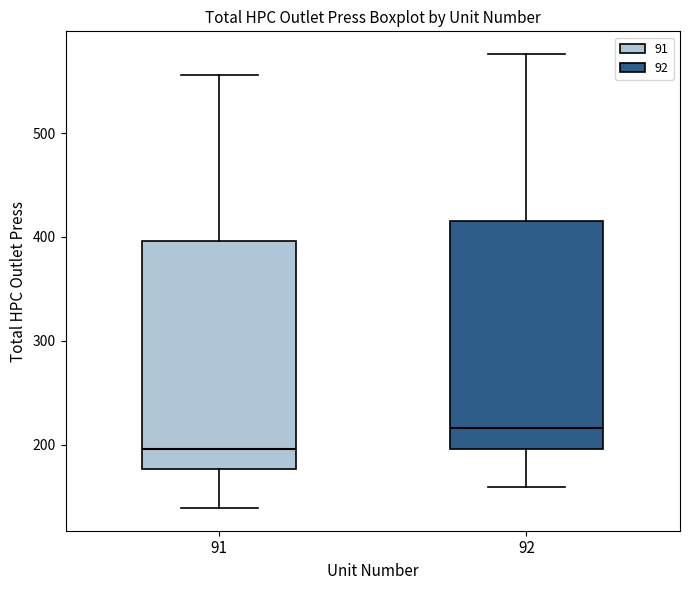

Which box's median line is the highest?

92